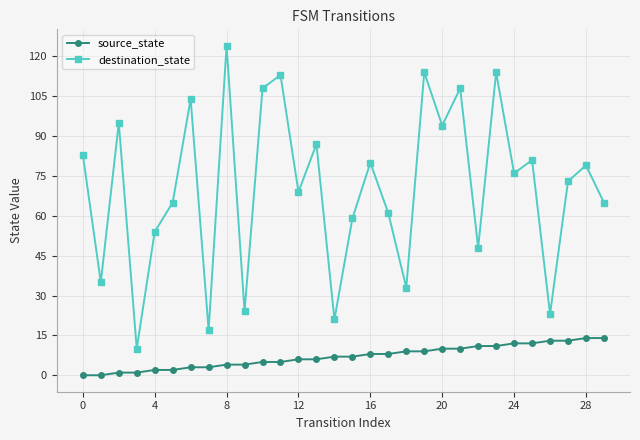

Reading left to right, list all the values displayed in this chart.

source_state: 0	0	1	1	2	2	3	3	4	4	5	5	6	6	7	7	8	8	9	9	10	10	11	11	12	12	13	13	14	14
destination_state: 83	35	95	10	54	65	104	17	124	24	108	113	69	87	21	59	80	61	33	114	94	108	48	114	76	81	23	73	79	65